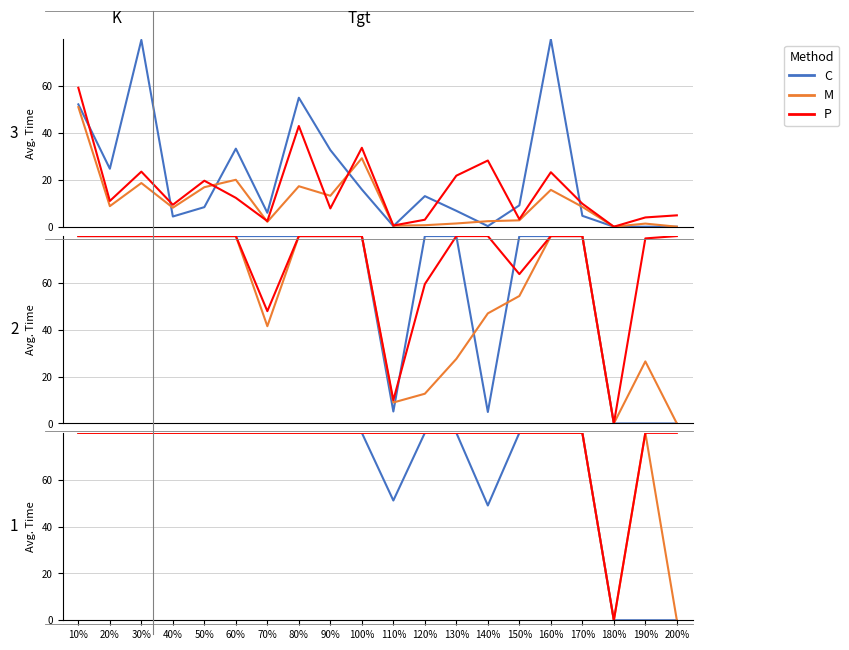

What is the sum of the M values at 160% and 150%?

160.0